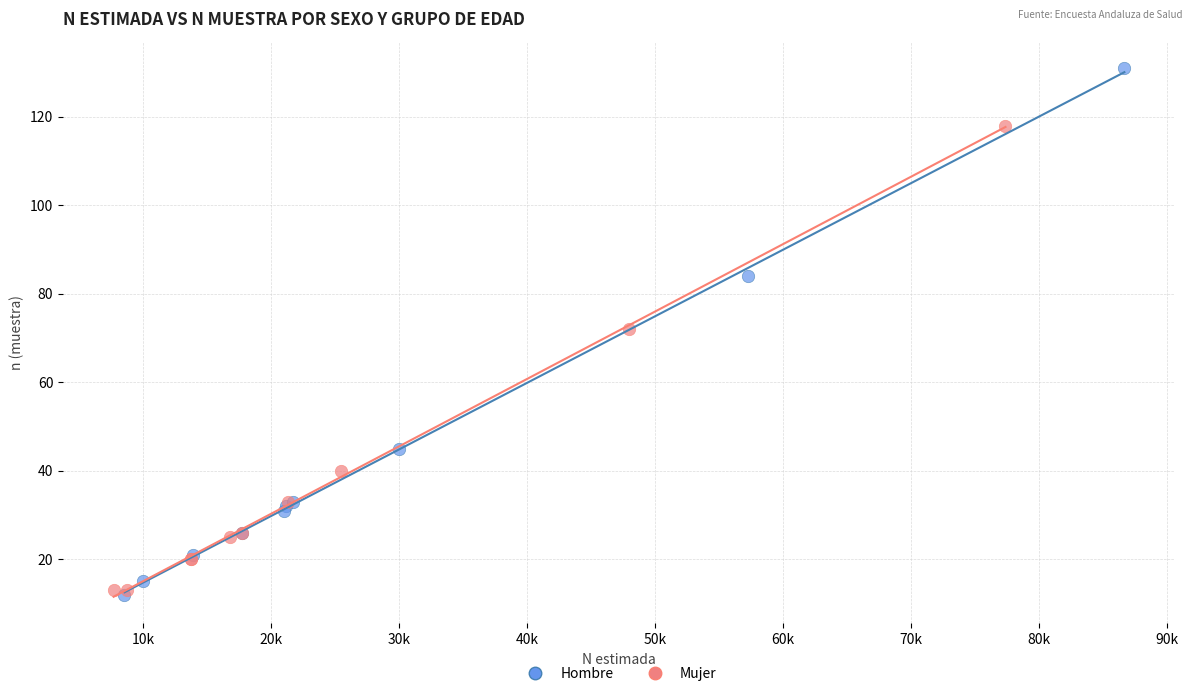

Which series contains the highest Y value?

Hombre